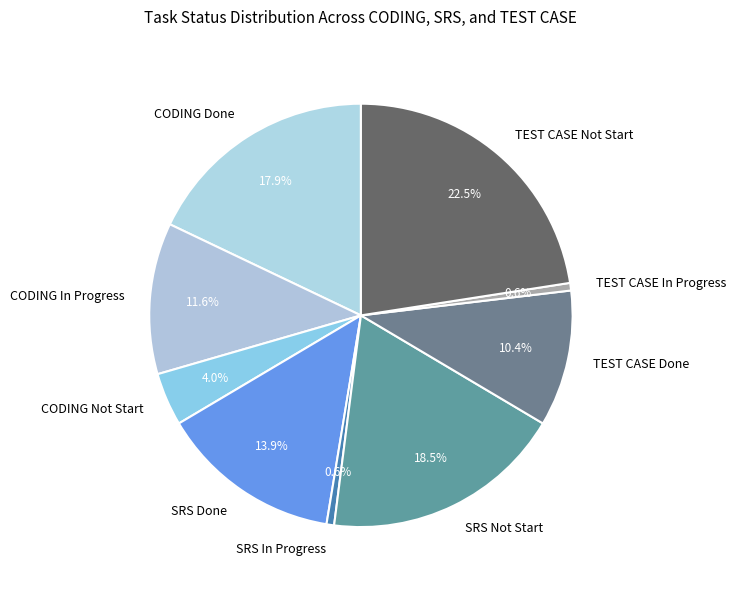

Between SRS In Progress and CODING In Progress, which is larger?

CODING In Progress